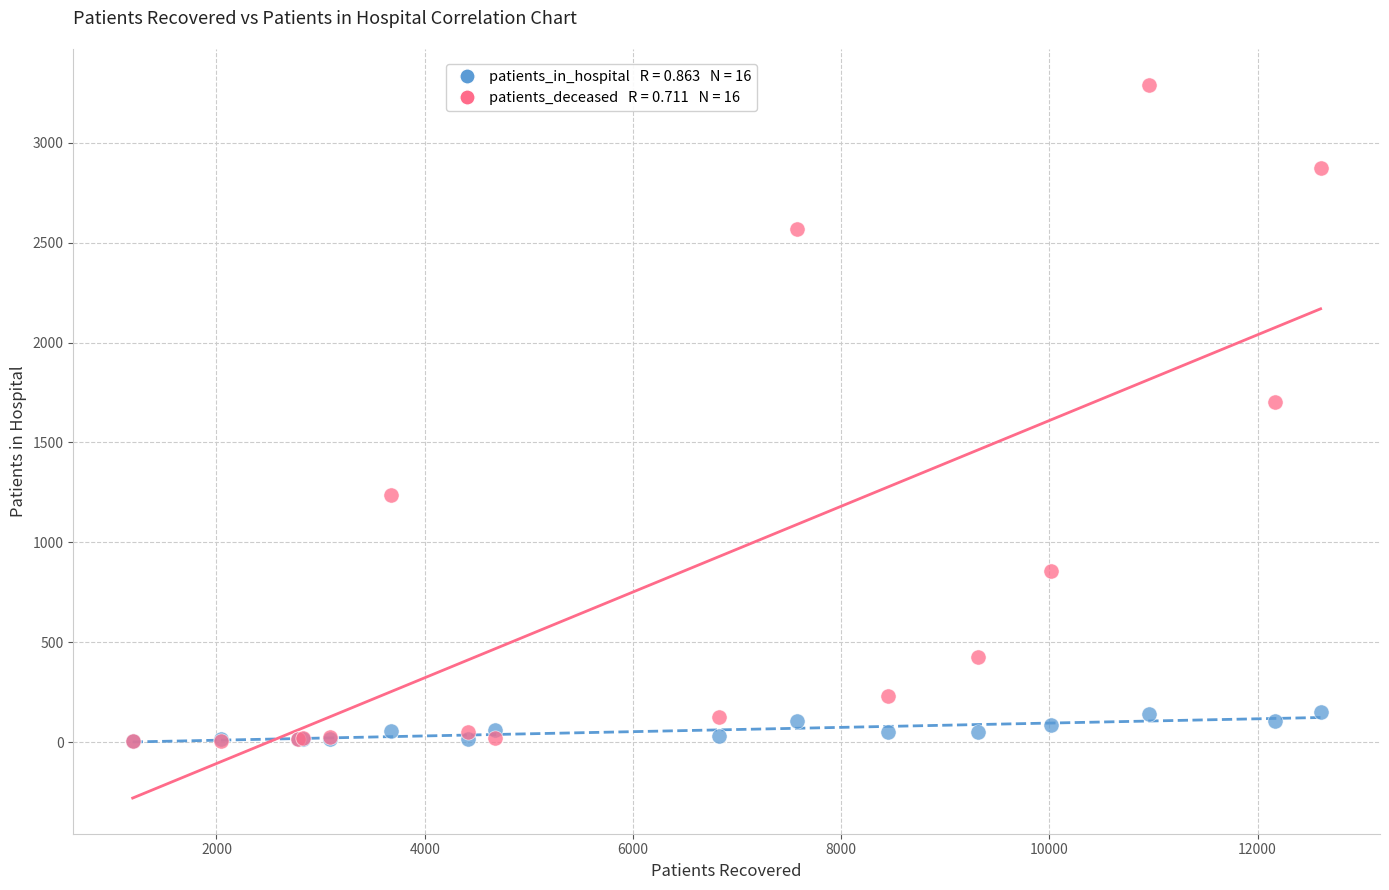

Across all series, what Y value is closest to 1647?

1700